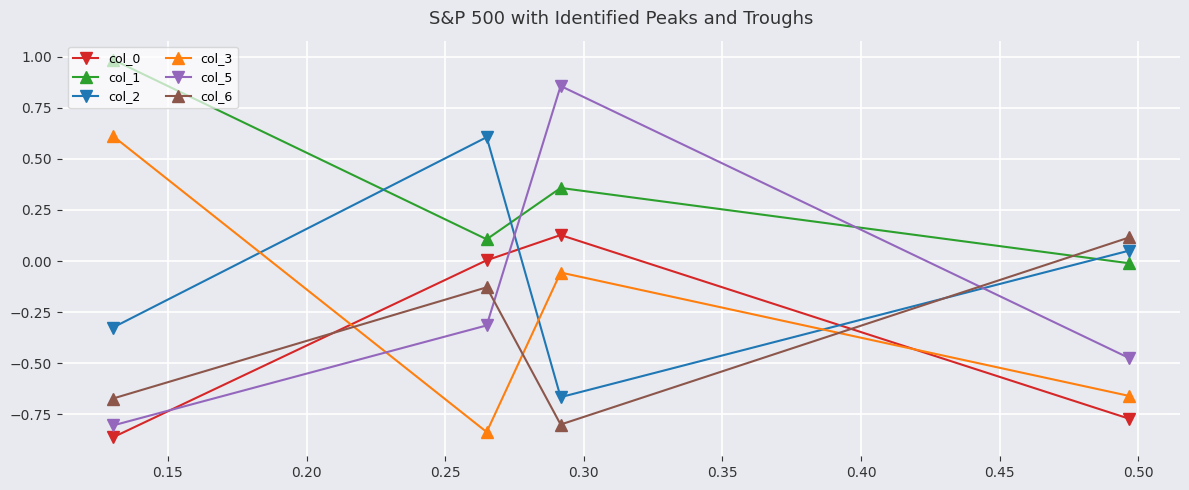

What is the maximum value shown in the chart?

1.0